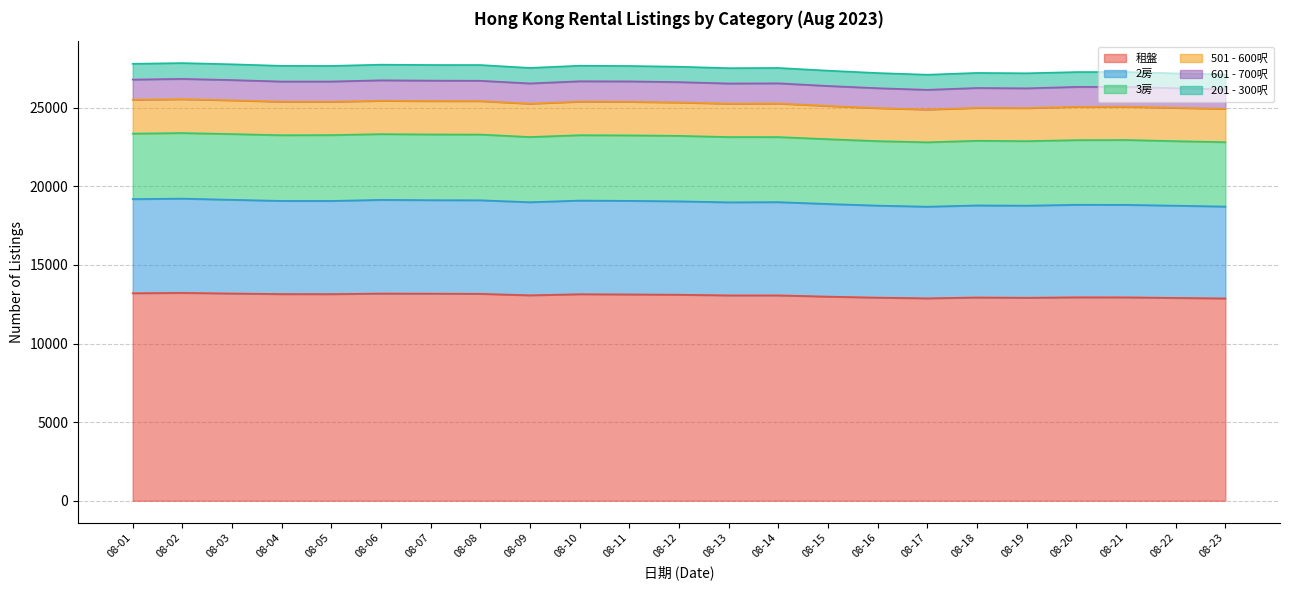

What is the total value across all series at 08-07?

27718